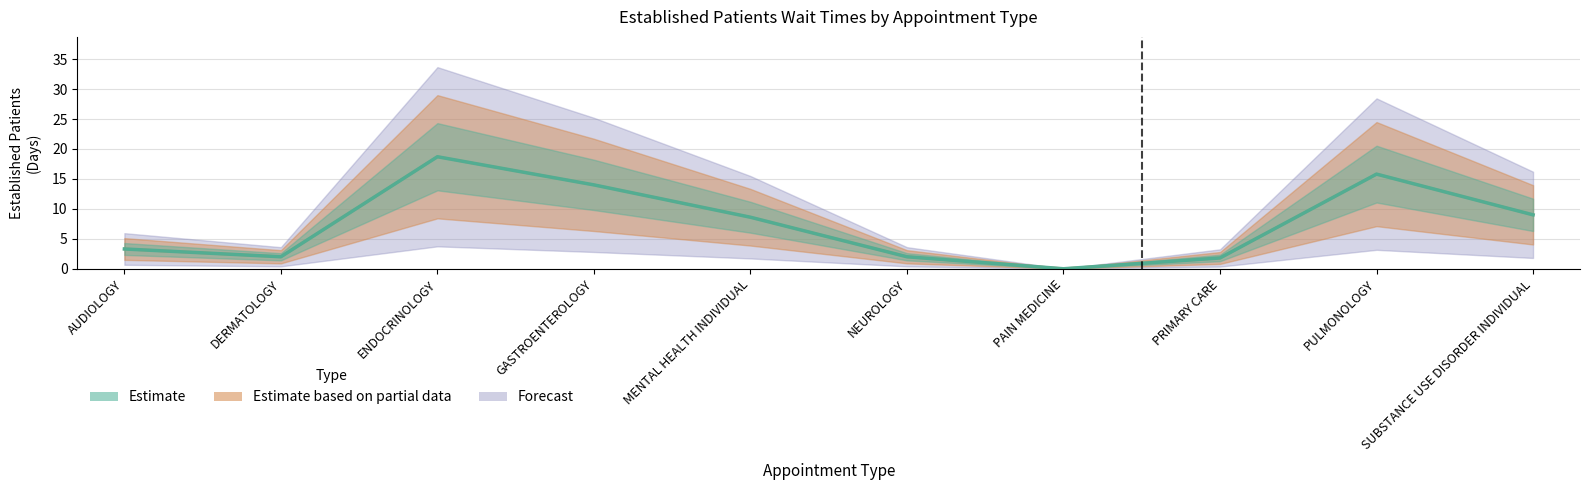

What is the sum of the Estimate values at PRIMARY CARE and DERMATOLOGY?

3.8